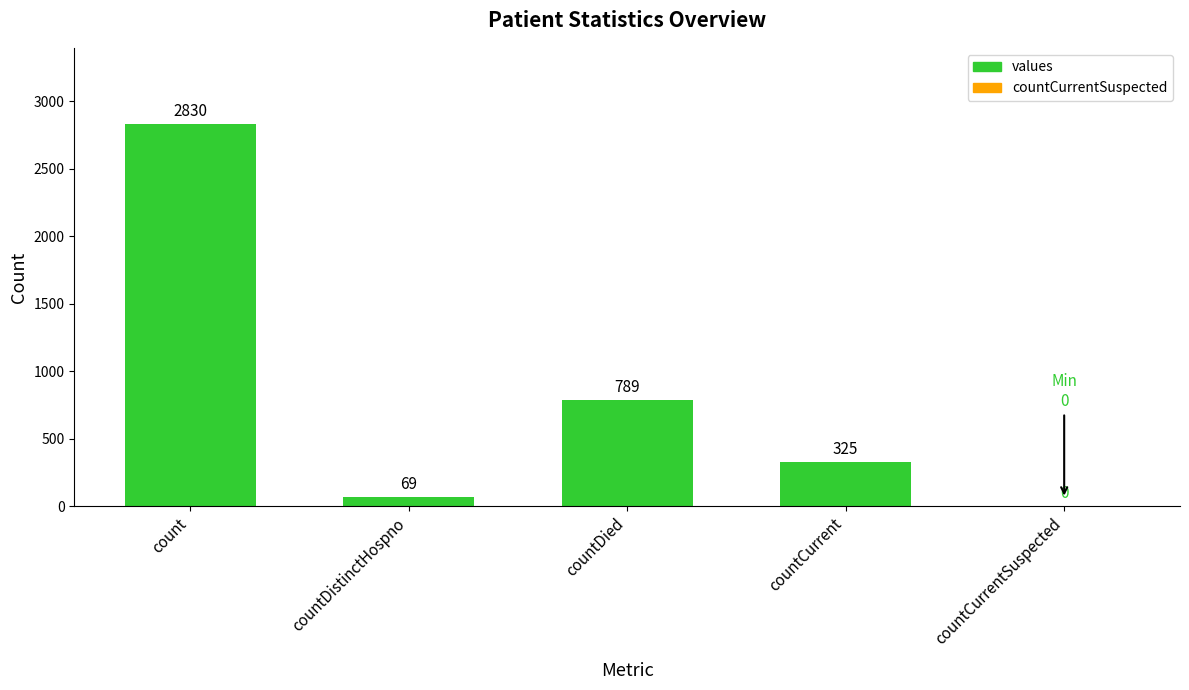

How many categories are shown in the chart?

5